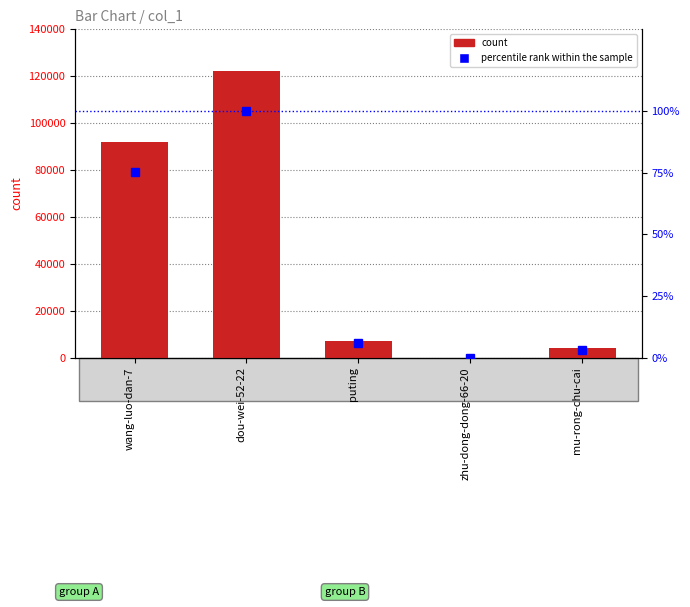

Which series changed the most between zhu-dong-dong-66-20 and mu-rong-chu-cai?

count